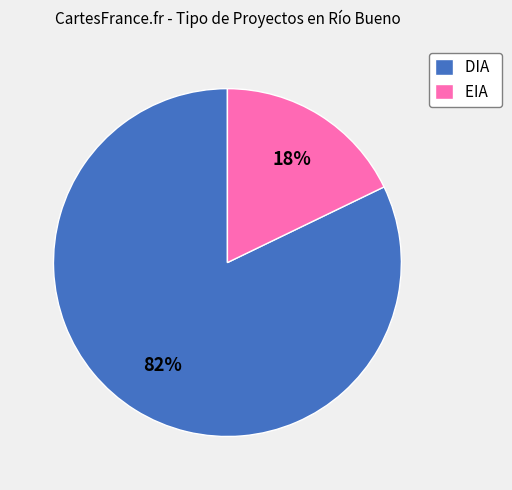

Do DIA and EIA together represent more than half of the pie?

Yes